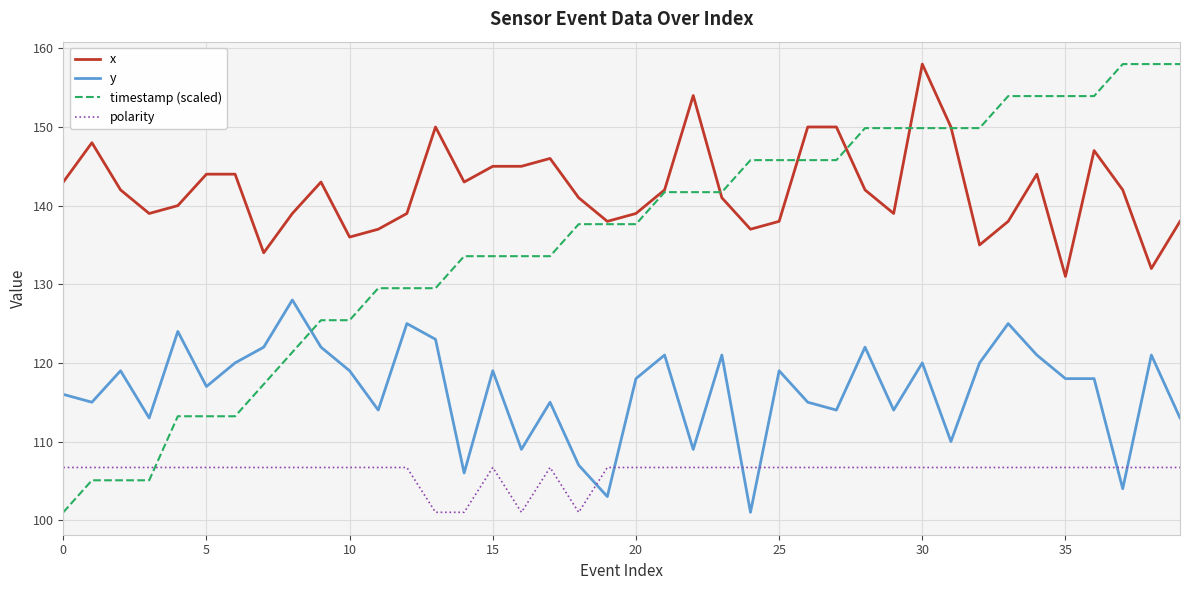

Which series has the widest spread of values?

timestamp (scaled)